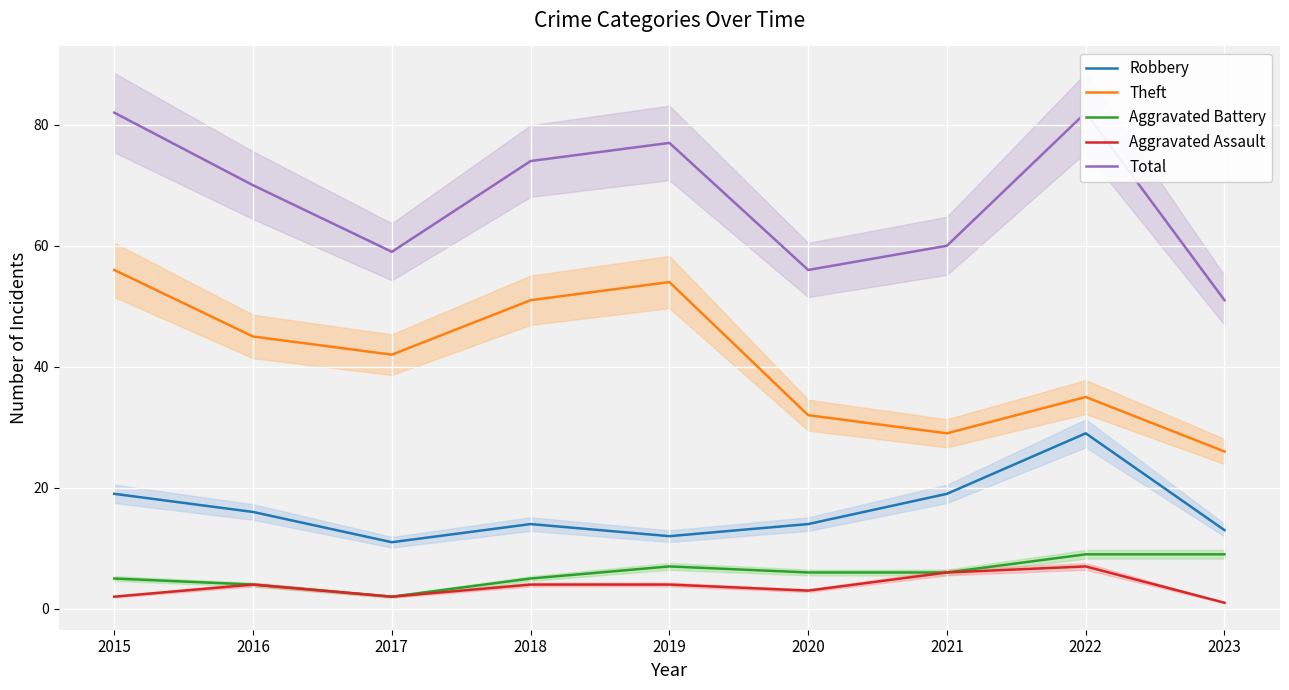

Which has a higher value, 2021 or 2020?

2021